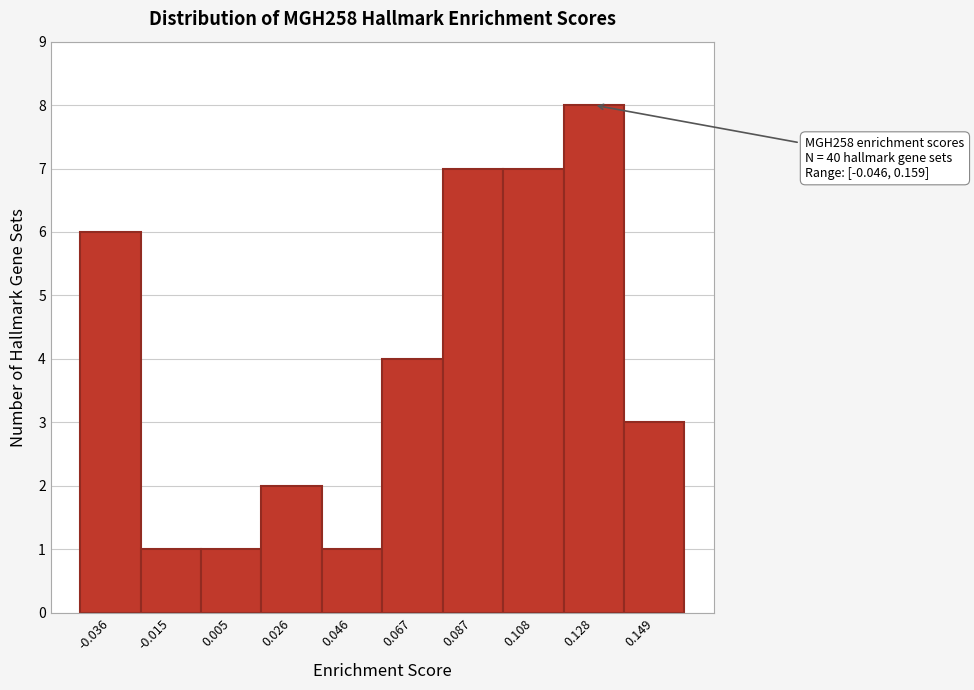

Over which range of the x-axis is the bar tallest?

0.120 to 0.140